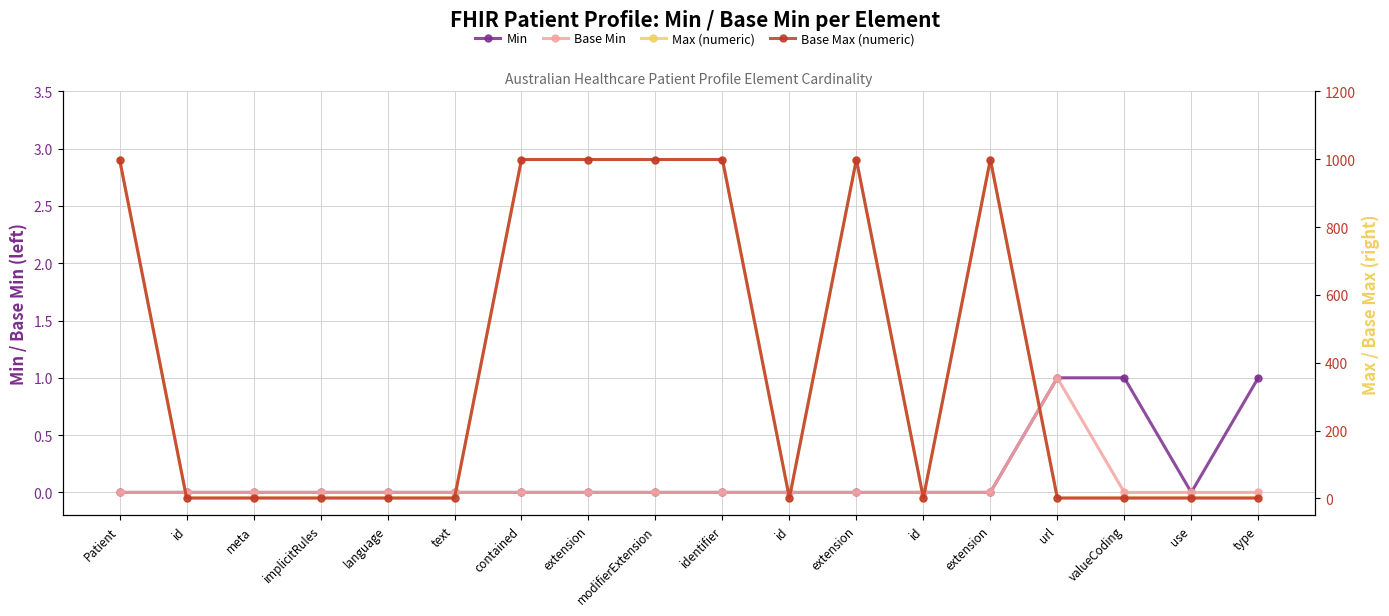

The Base Min series shows 0 at id. True or false?

True